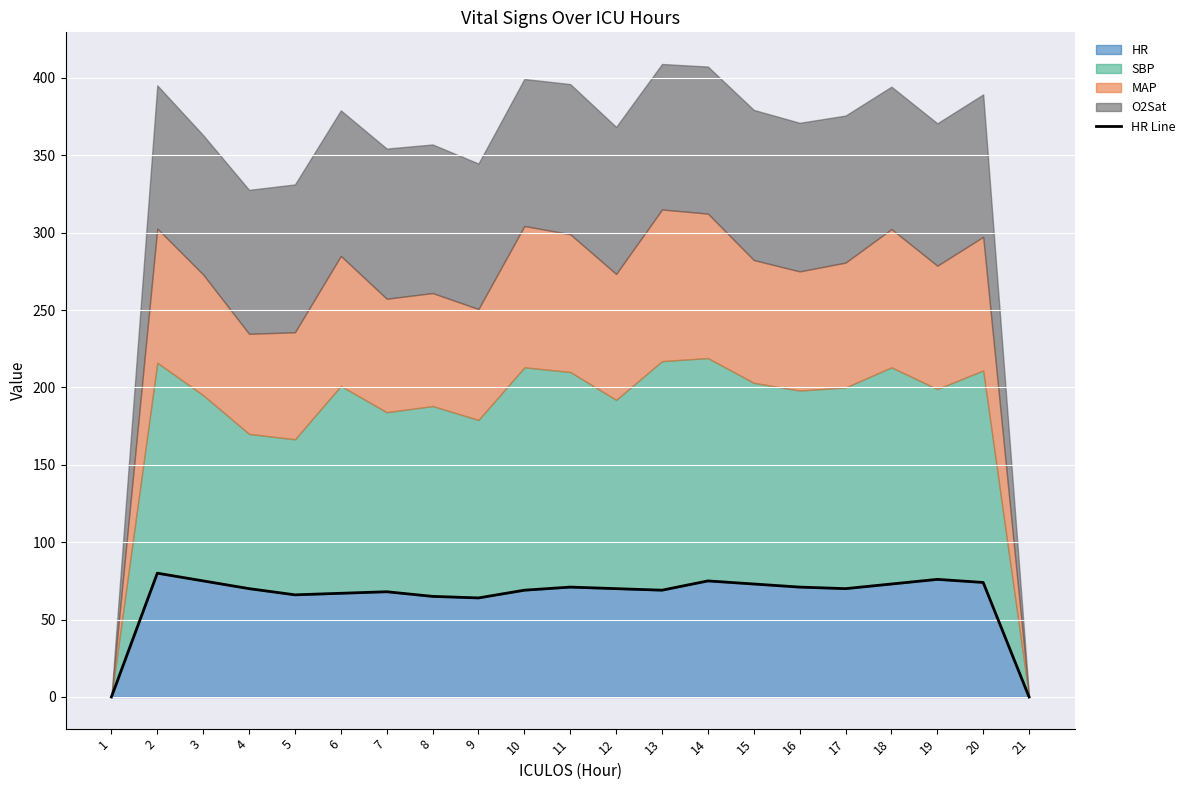

What is the sum of the values at 14 and 2?

155